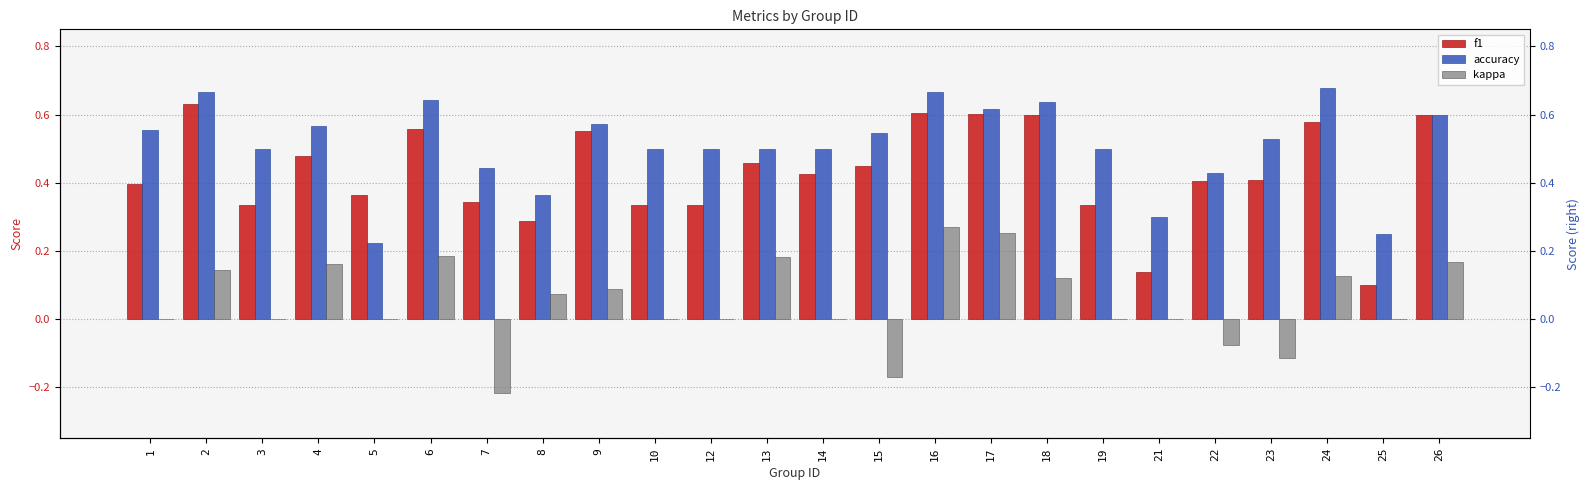

What is the difference between the maximum and minimum values in the accuracy series?

0.5